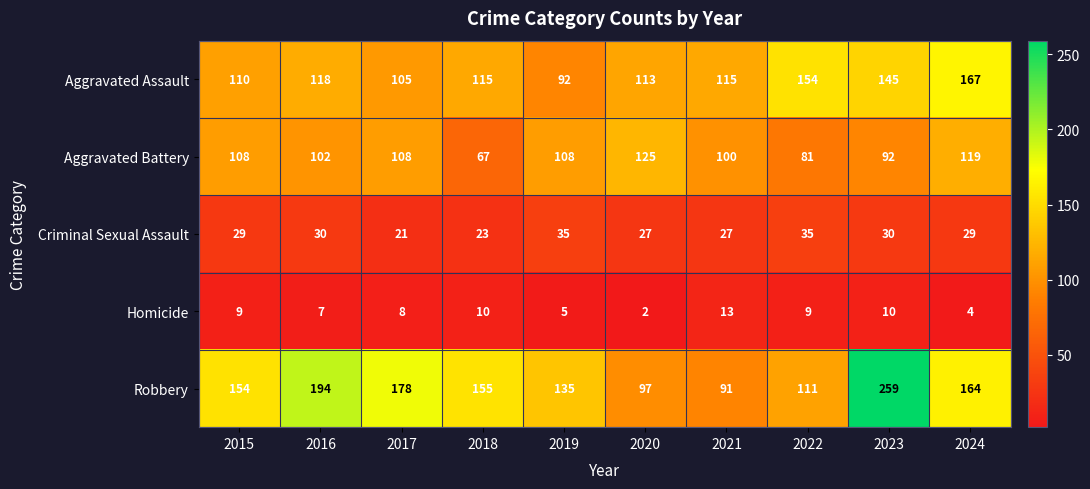

What is the smallest value displayed?

2